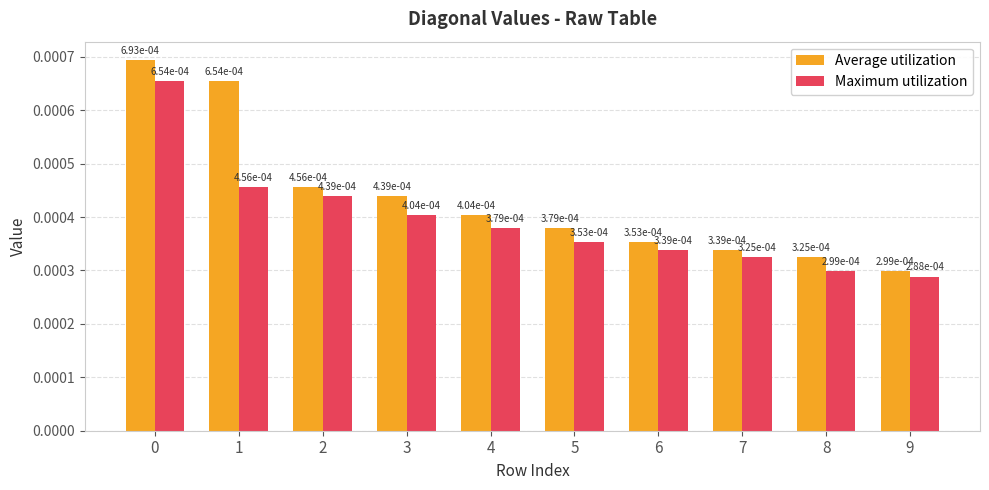

Which category has the lowest value across all series?

9